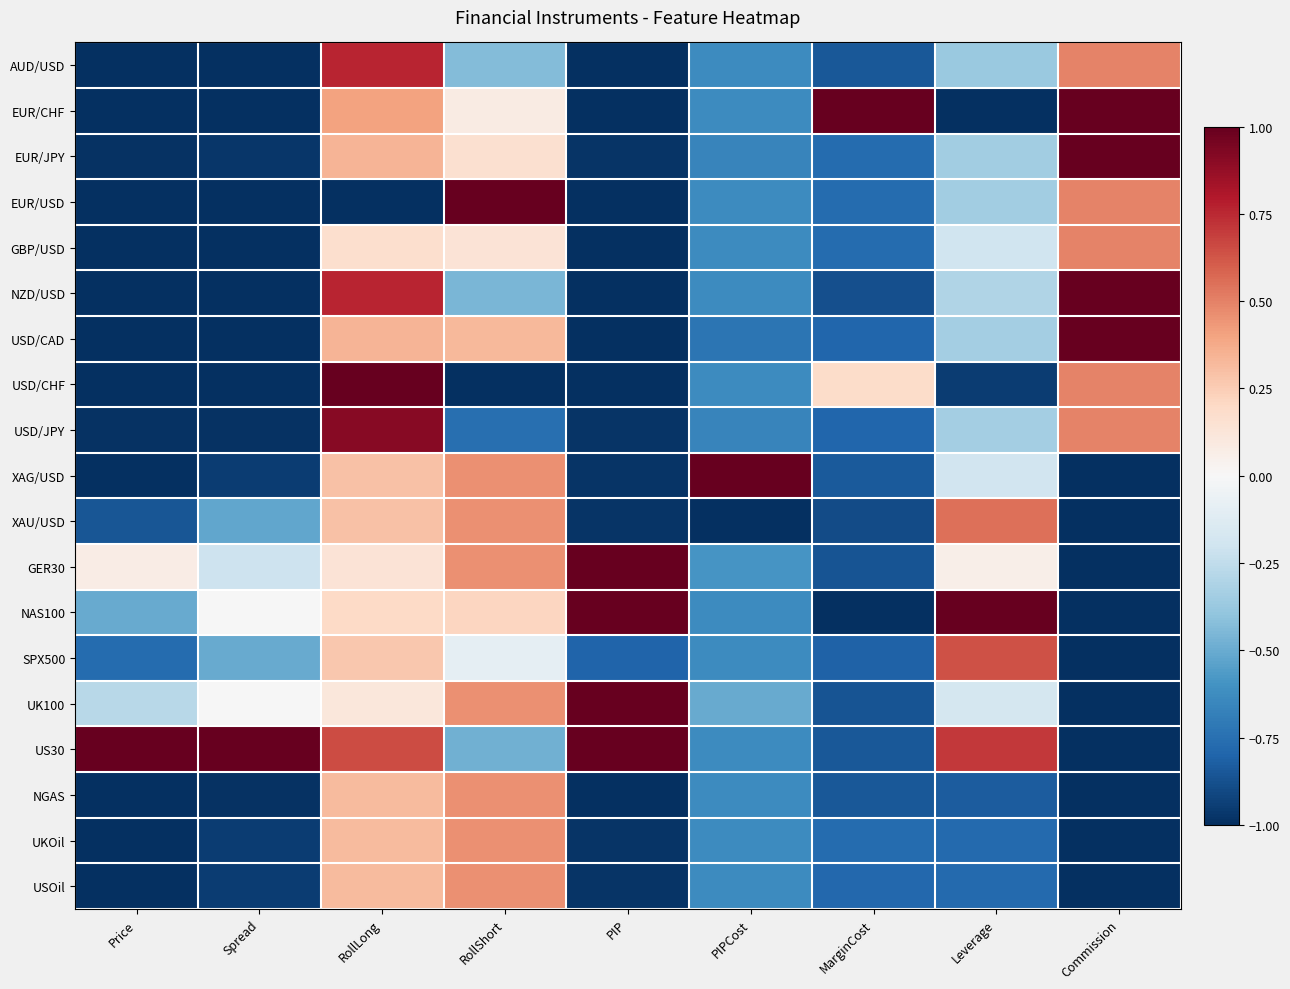

At which category is the sum across all series the highest?

RollLong